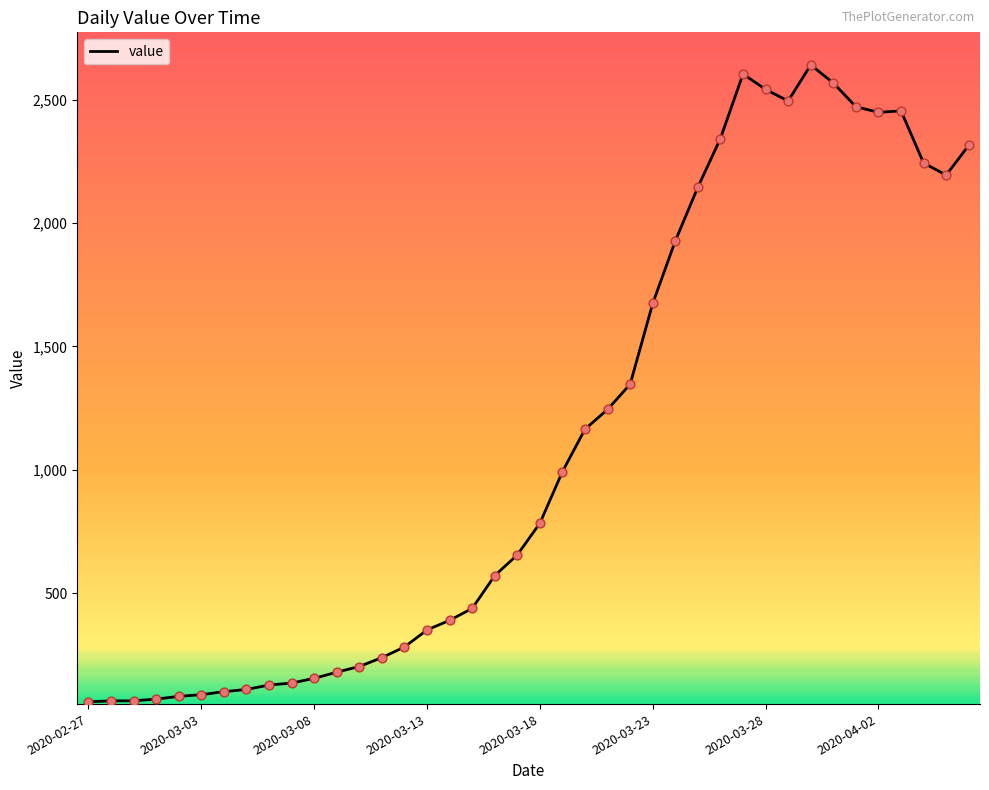

What is the minimum value shown in the chart?

61